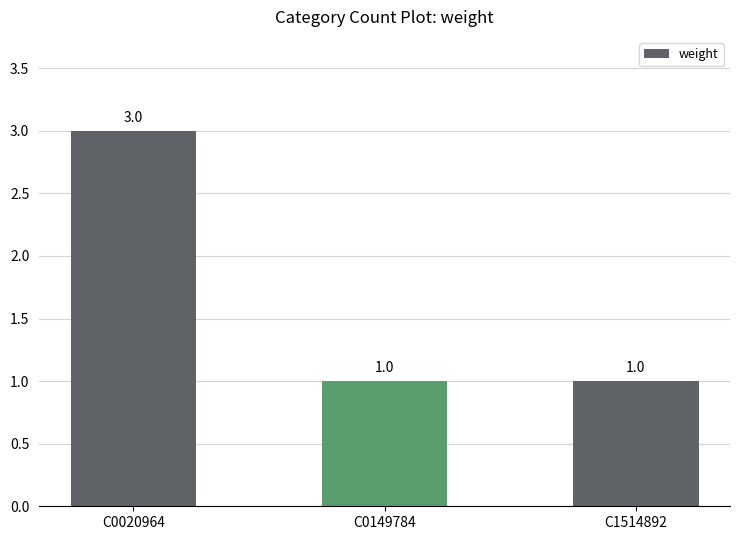

Reading right to left, list all the values displayed in this chart.

1	1	3